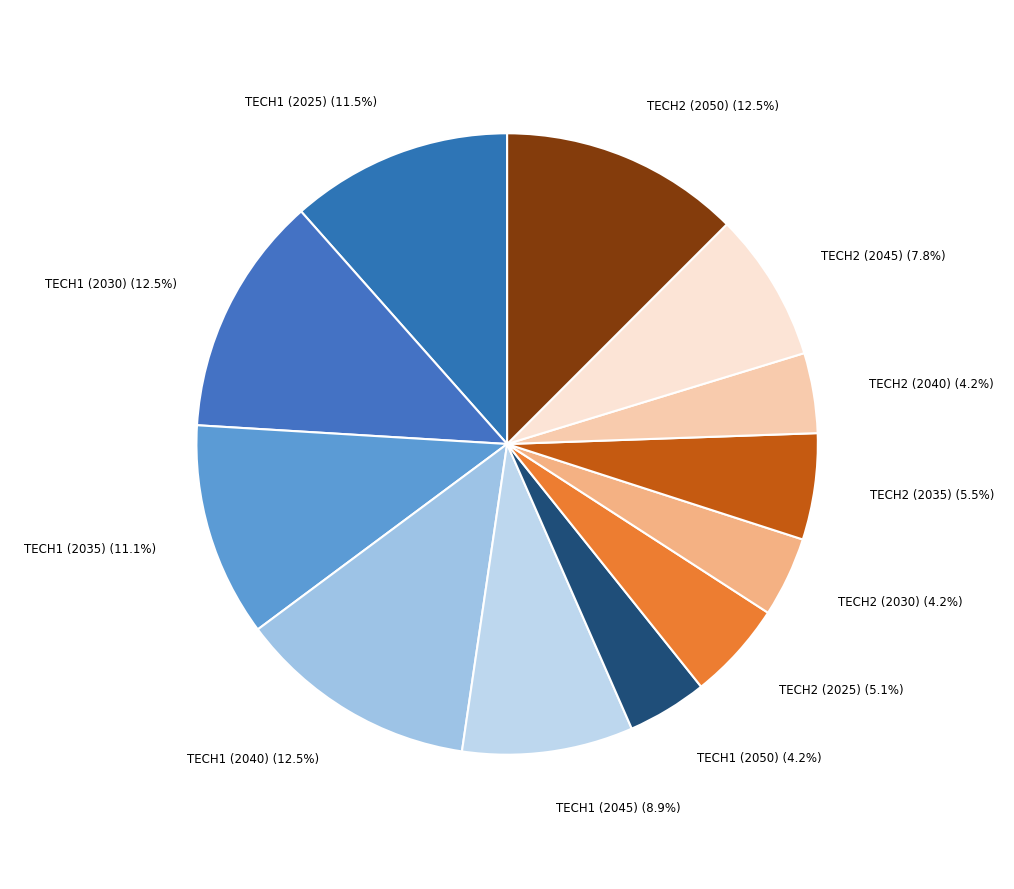

Approximately how many times larger is the value at TECH1 (2030) compared to TECH1 (2025)?

1.1